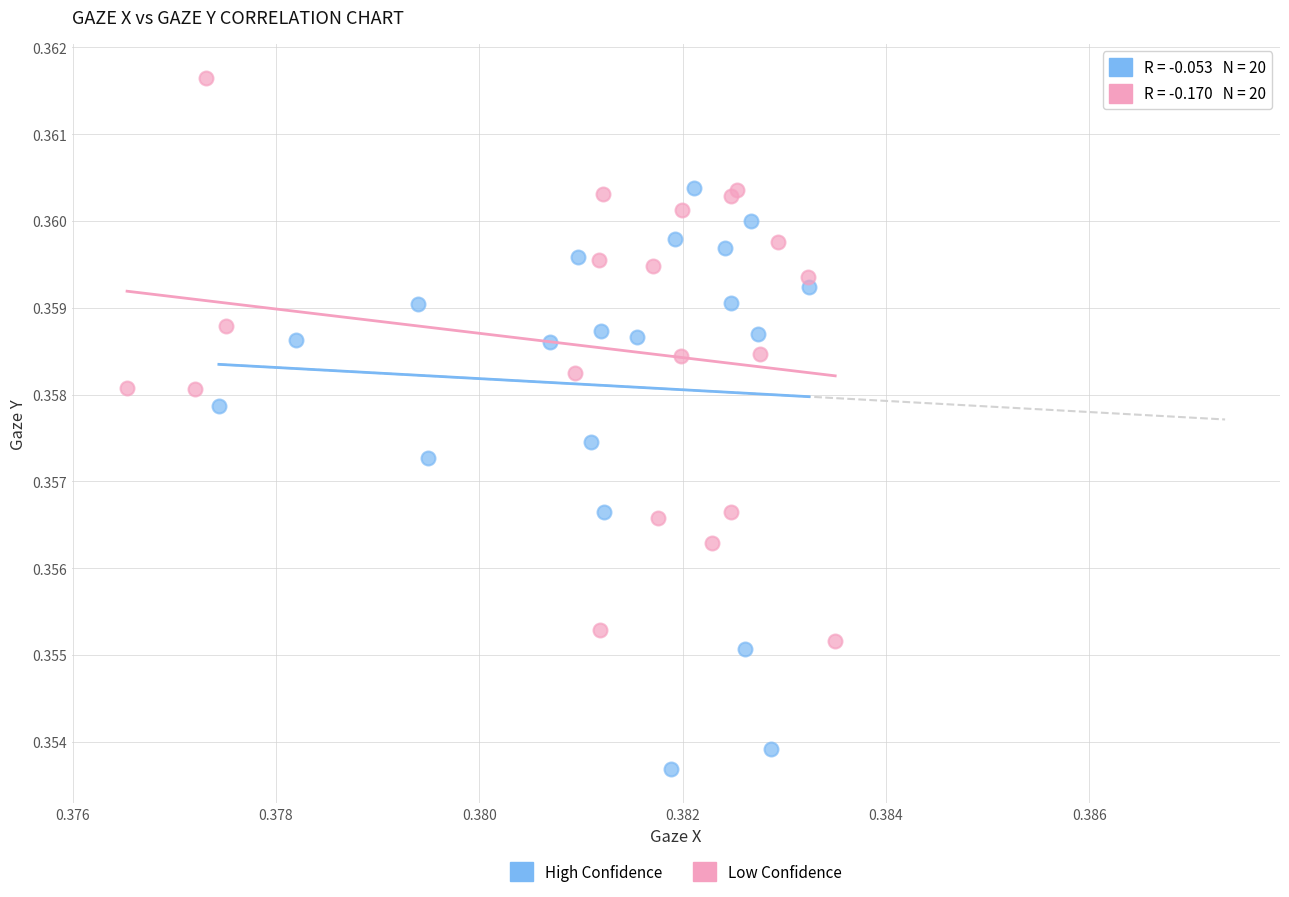

Which series has the largest Y range (max minus min)?

High Confidence